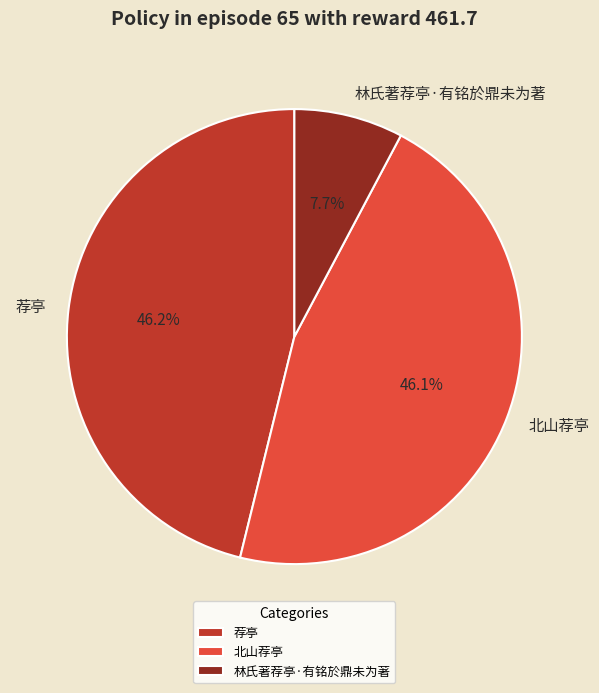

Is 林氏著荐亭·有铭於鼎未为著 the majority of the pie?

No